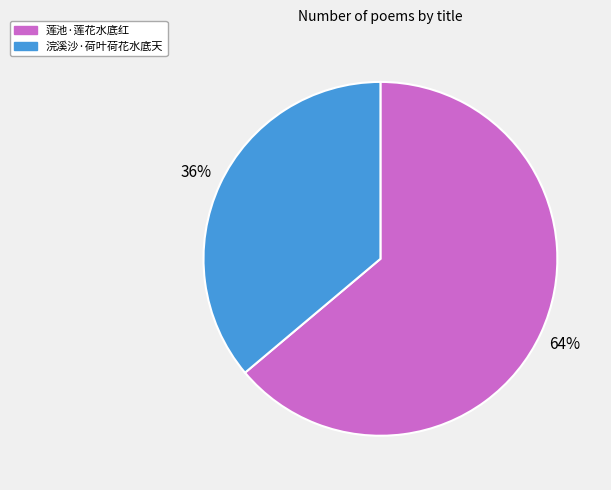

Is the sum of 莲池·莲花水底红 and 浣溪沙·荷叶荷花水底天 greater than half?

Yes